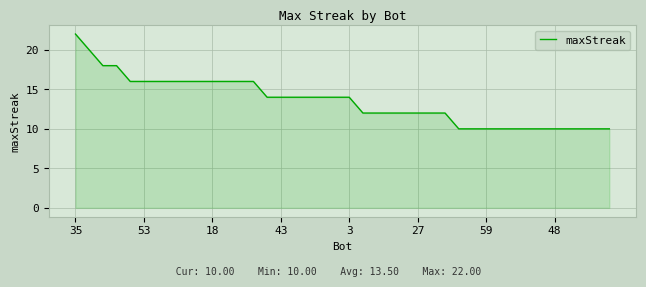

What is the greatest value displayed?

22